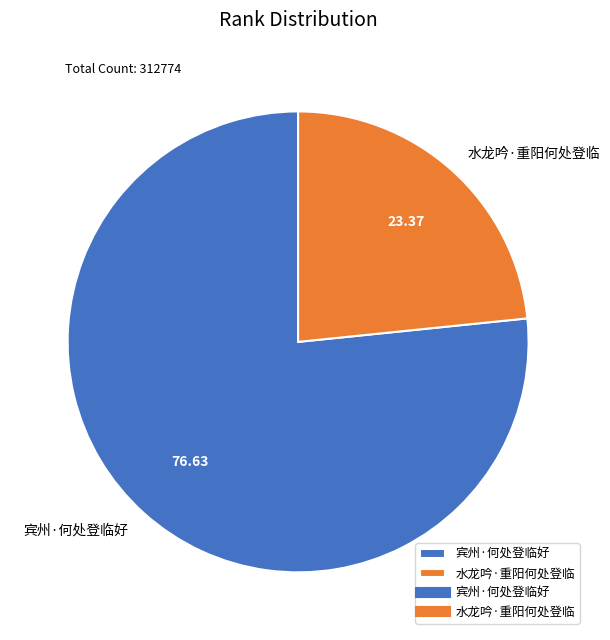

Is it true that 宾州·何处登临好 is 77% of the pie?

True